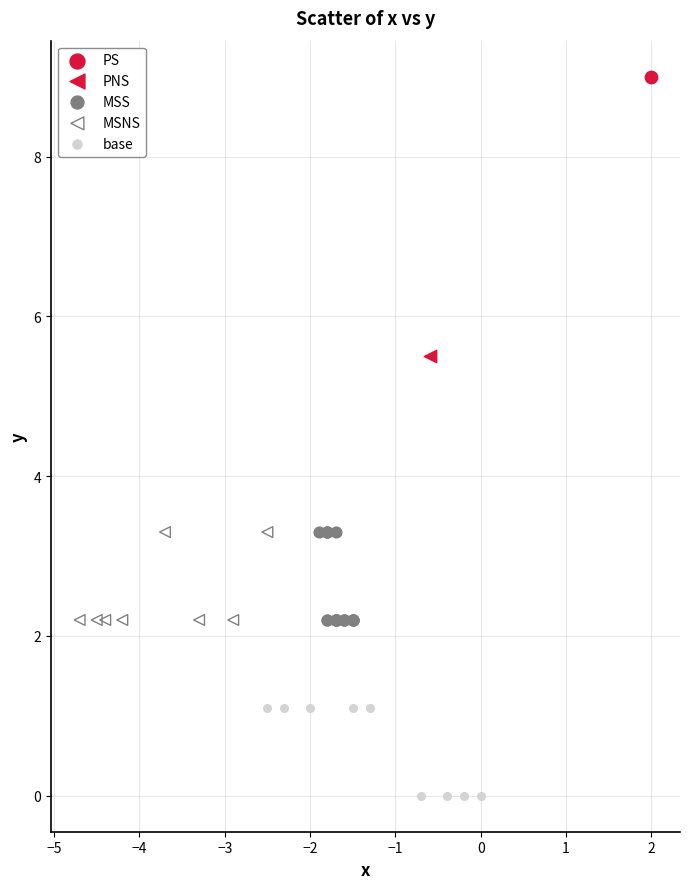

What are all the series names shown in the legend?

PS, PNS, MSS, MSNS, base